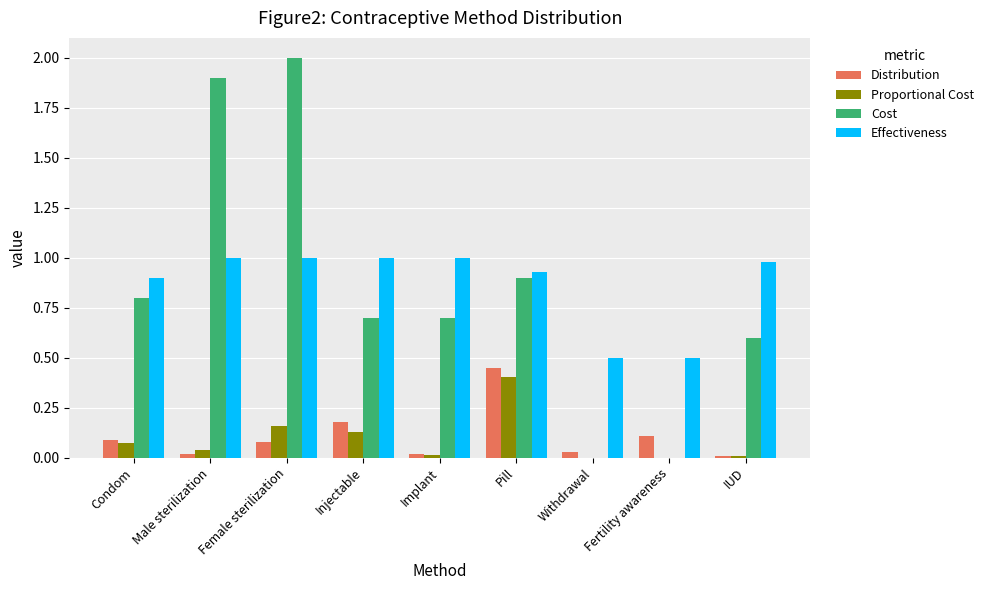

At which category is the sum across all series the highest?

Female sterilization